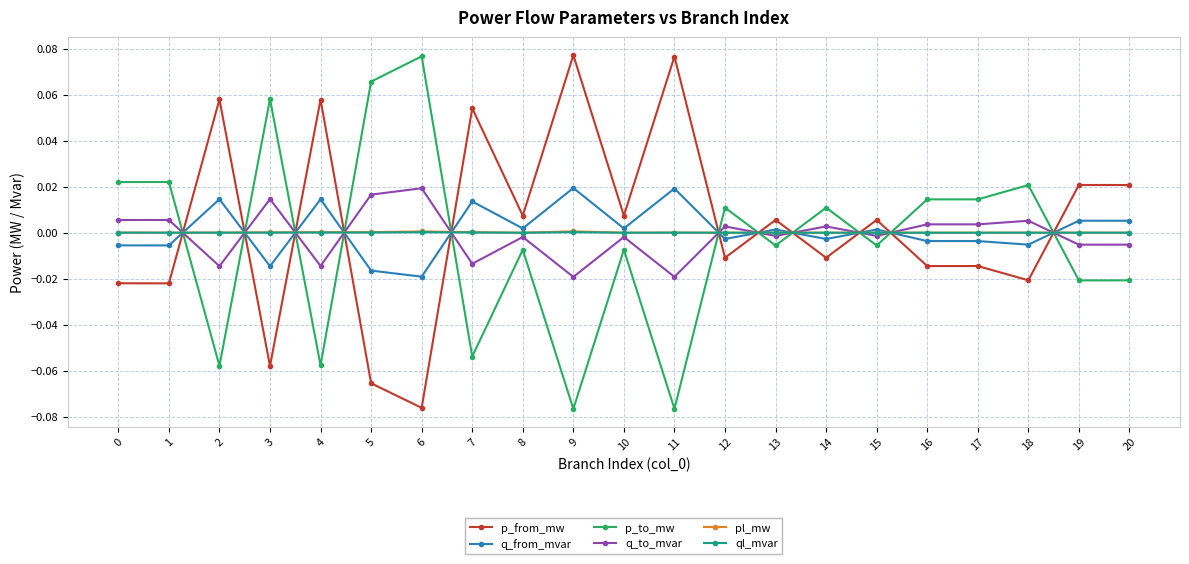

How many intersections are there between q_to_mvar and q_from_mvar?

11